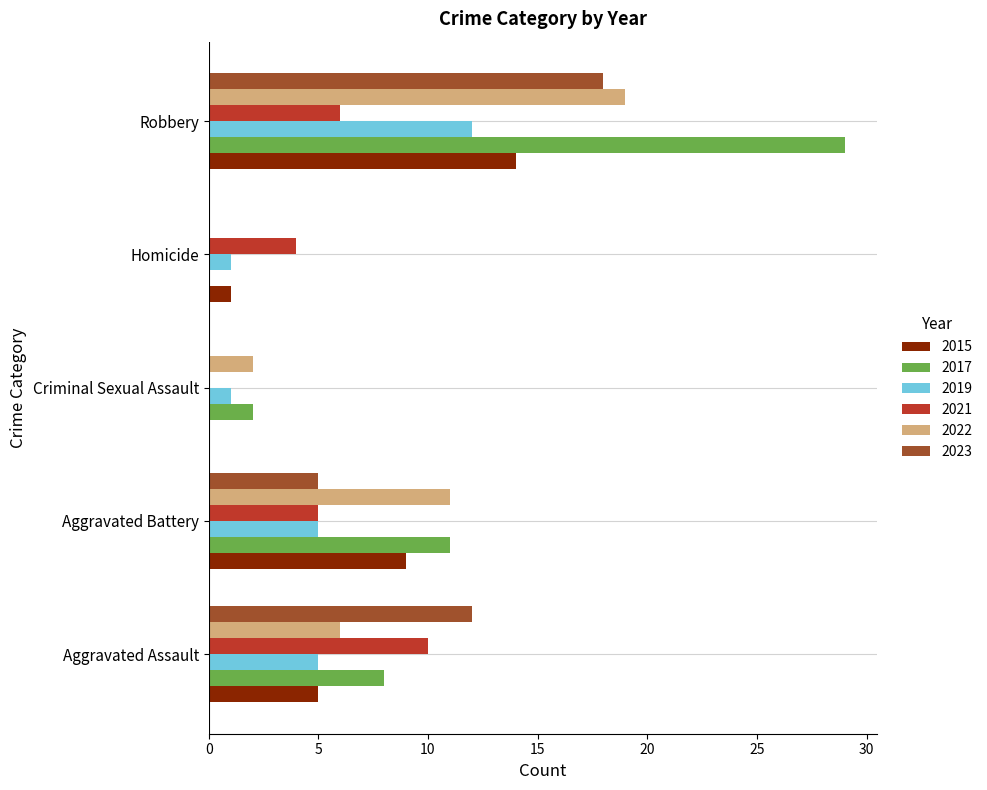

At which category is the sum across all series the highest?

Robbery